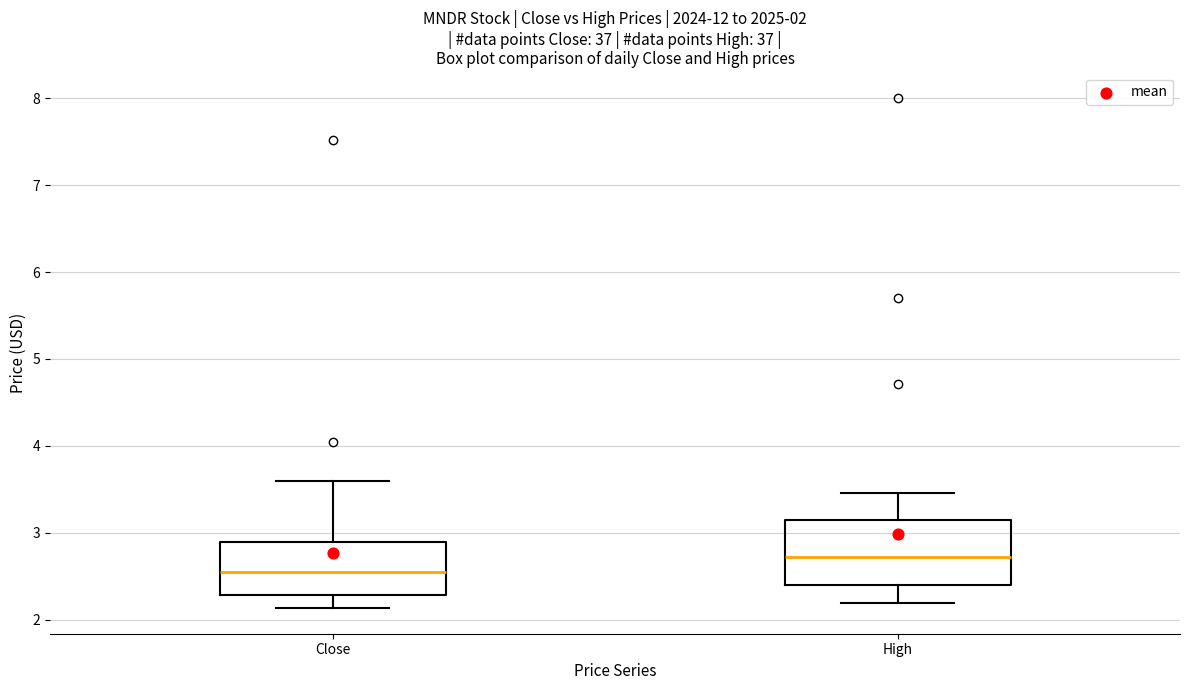

Comparing the boxes themselves (not the whiskers), which one is the tallest?

High